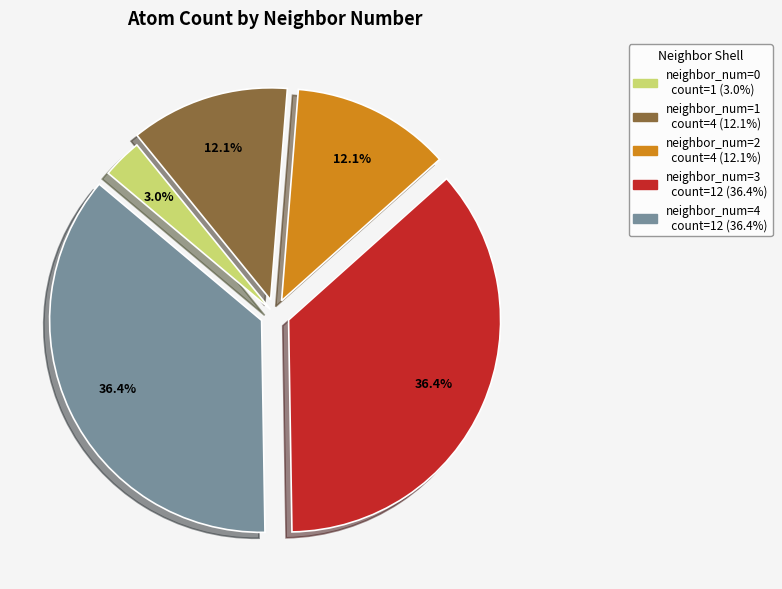

Is there a majority slice in this chart?

No